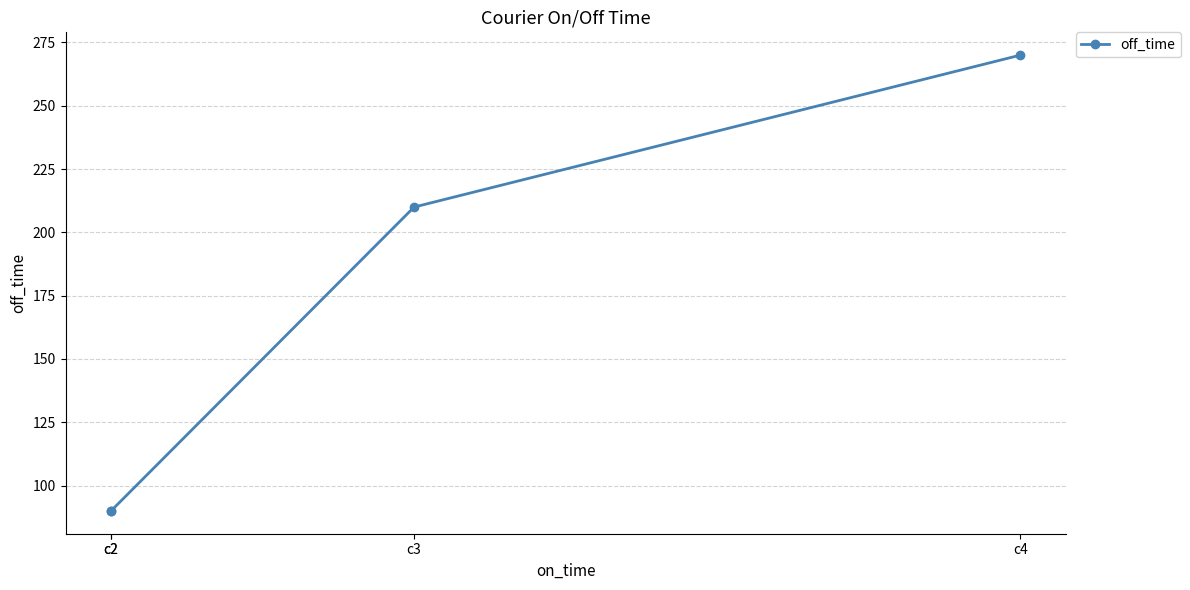

Is it true that the value at c2 is 20?

False